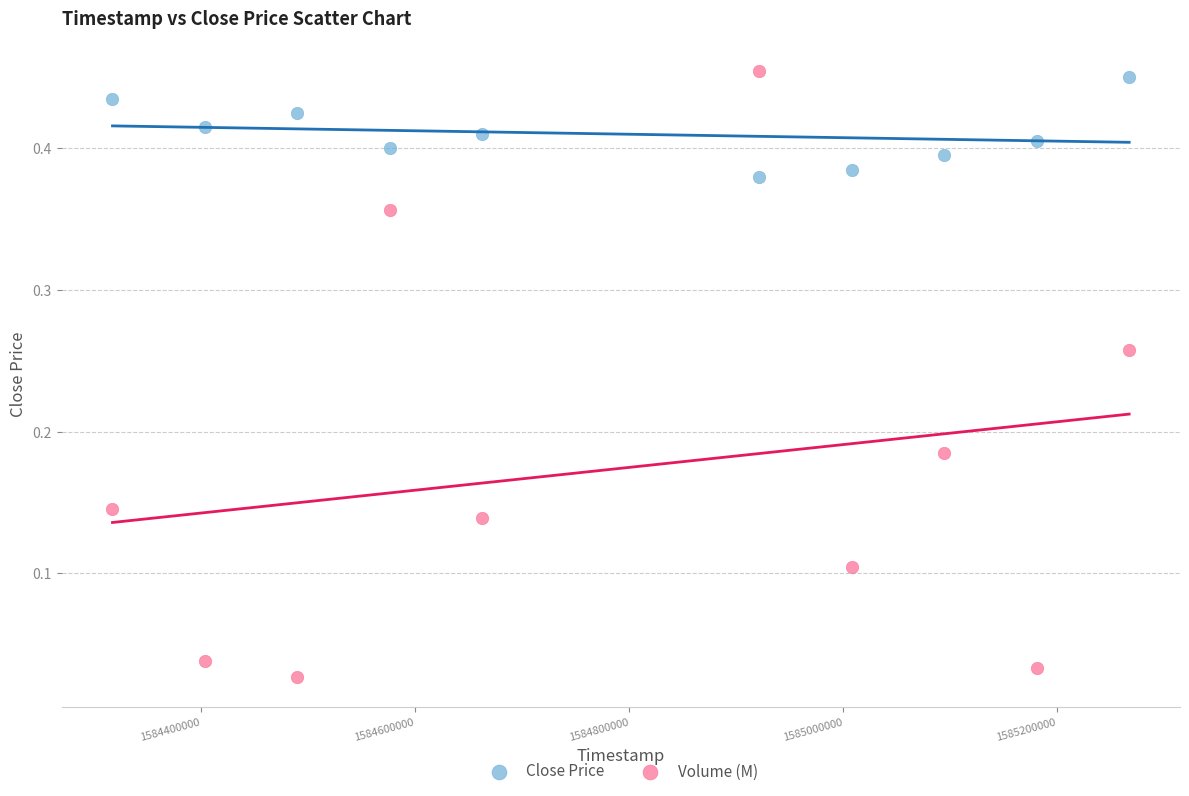

Which series has the largest Y range (max minus min)?

Volume (M)